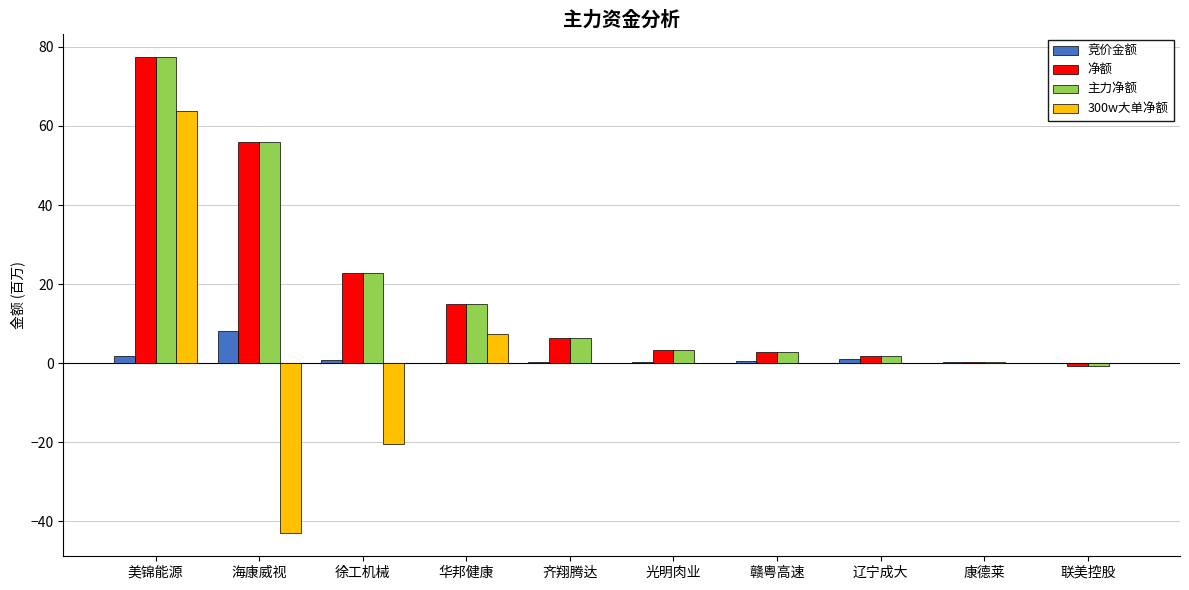

Which series has the largest range (max minus min)?

300w大单净额